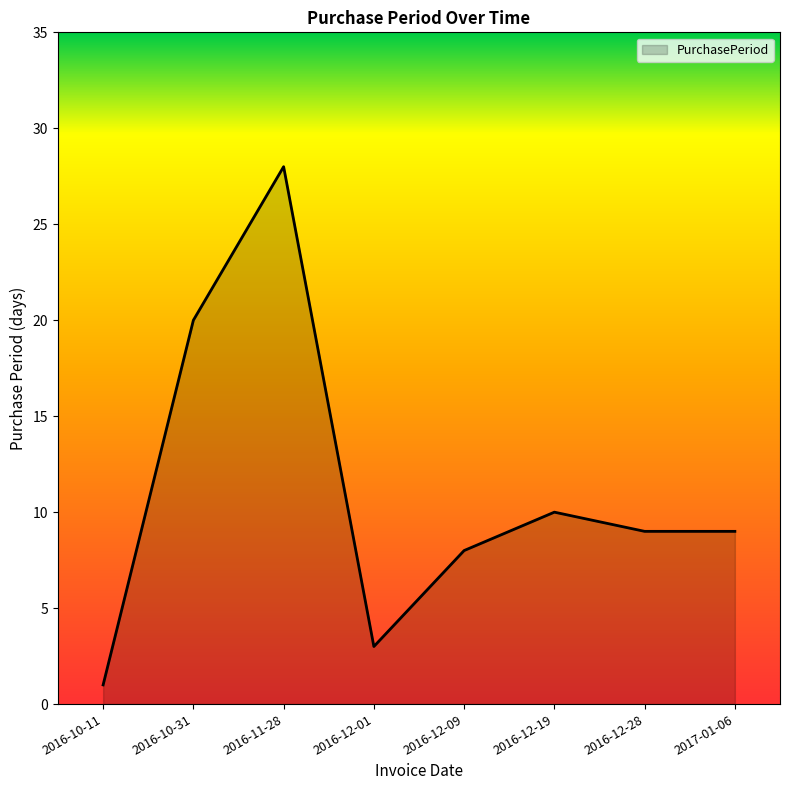

Where does the data first go above 9?

2016-10-31